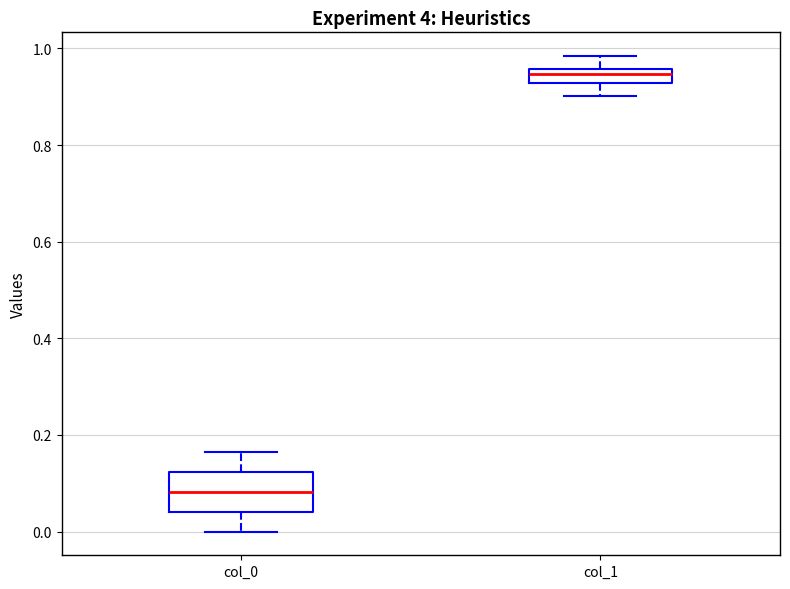

Where is the lower edge of the box for col_0 on the y-axis? The values are not printed on the chart, so give them approximately, as read against the axis.

0.04